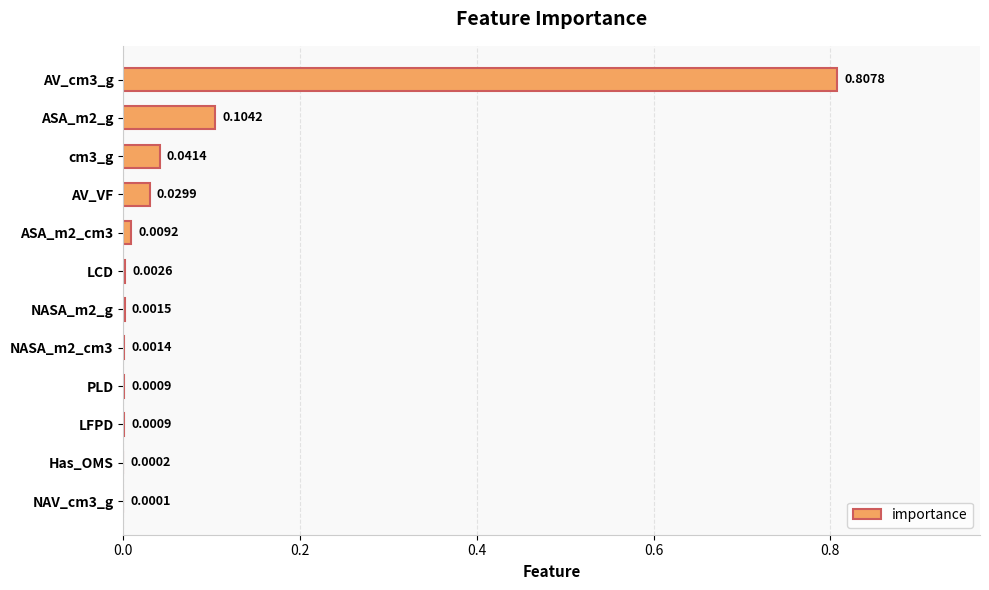

Which has a higher value, LFPD or NASA_m2_g?

NASA_m2_g